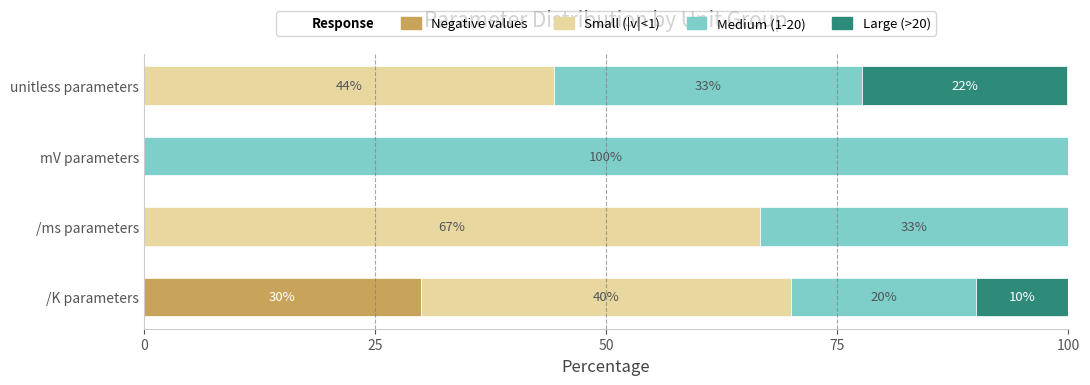

What is the total value across all series at mV parameters?

100.0